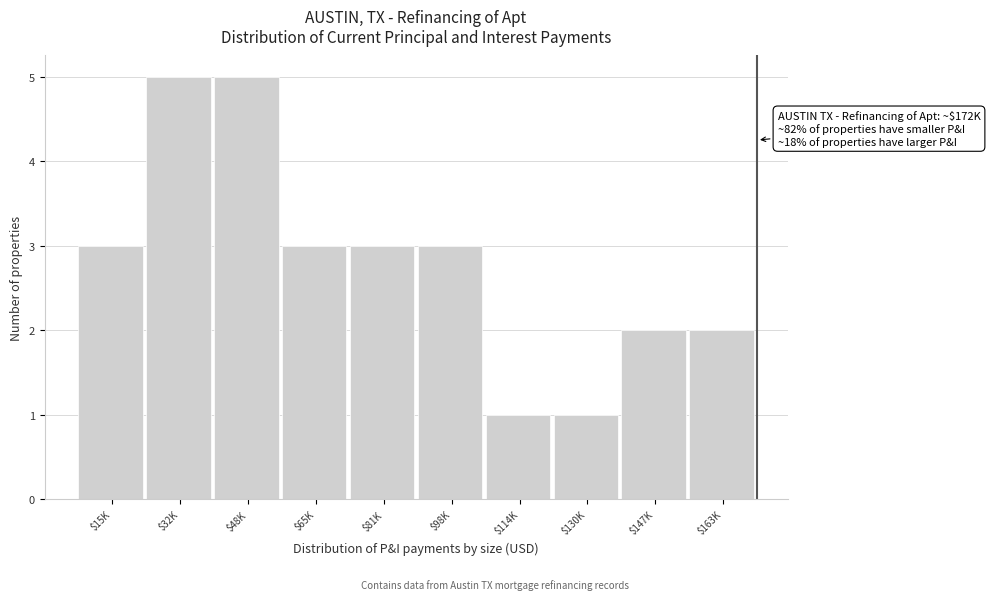

Reading right to left, transcribe all the data shown in this chart.

2	2	1	1	3	3	3	5	5	3